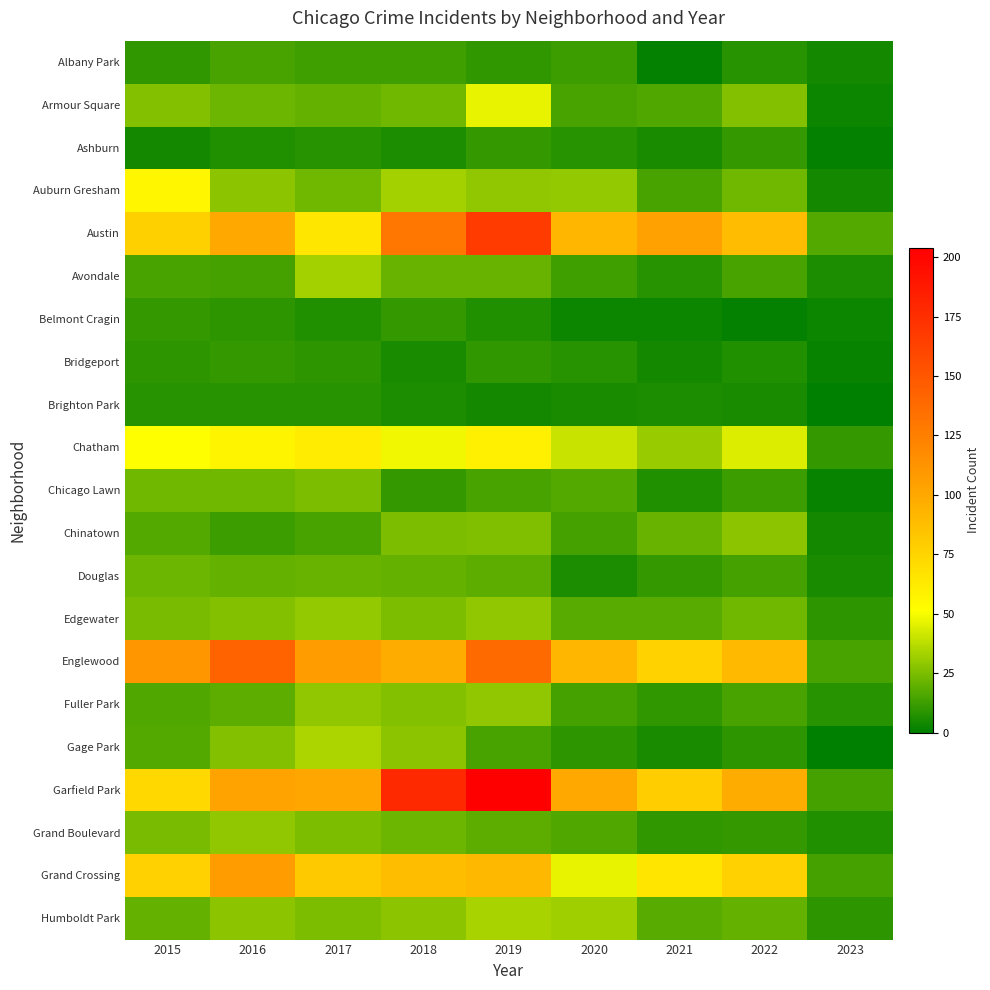

Which label corresponds to the largest value in the chart?

2019